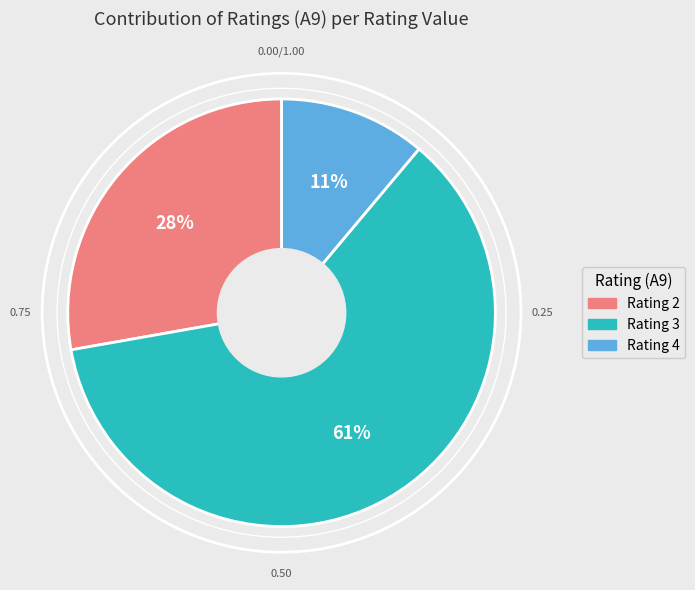

Does any single category account for the majority?

Yes